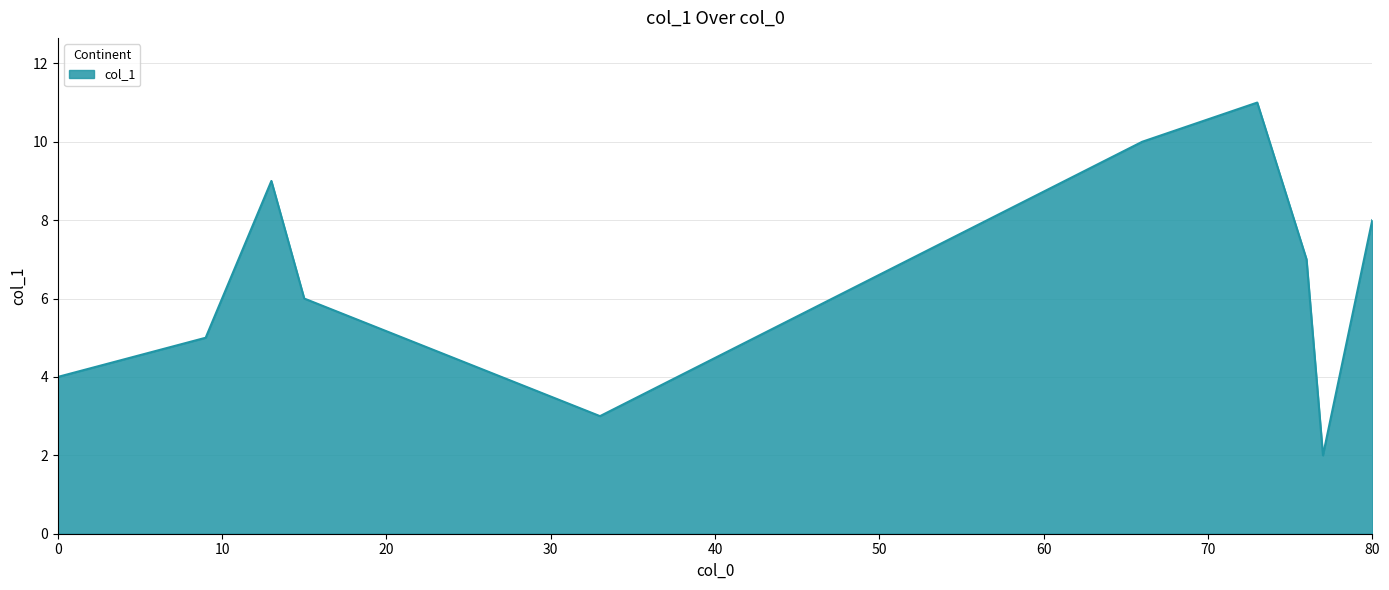

What is the difference between the maximum and minimum values?

9